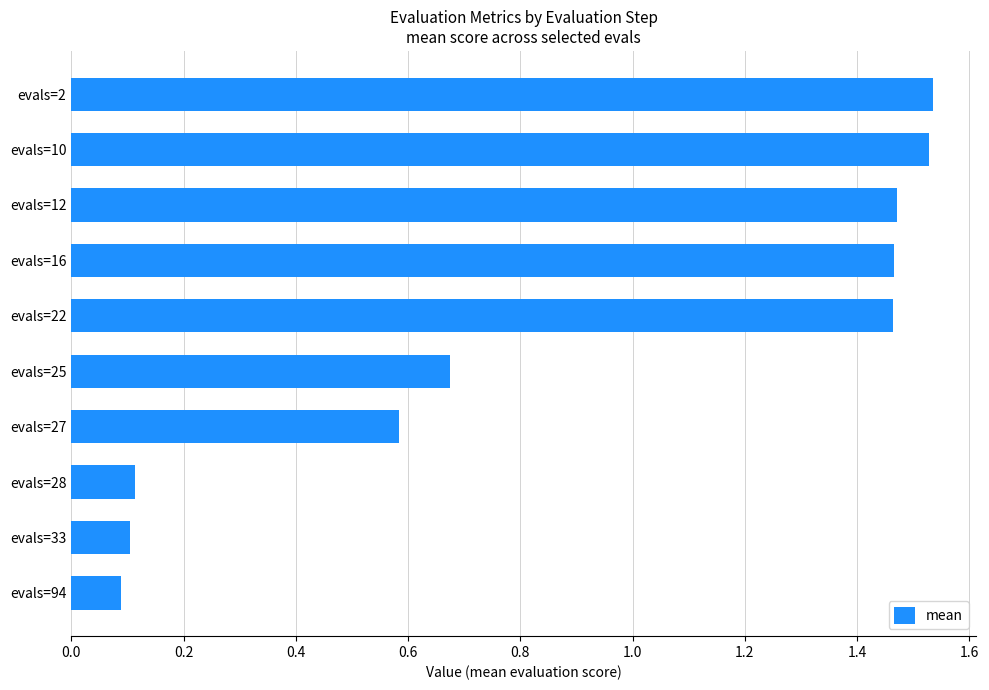

Does the chart contain any negative values?

No